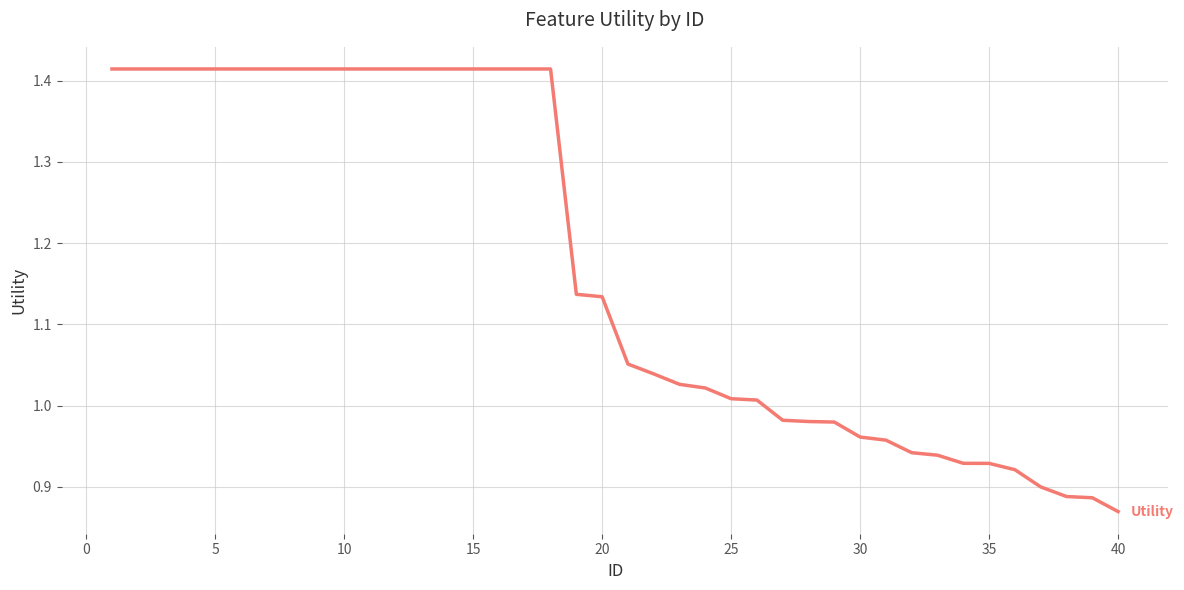

What is the difference between the maximum and minimum values?

0.5